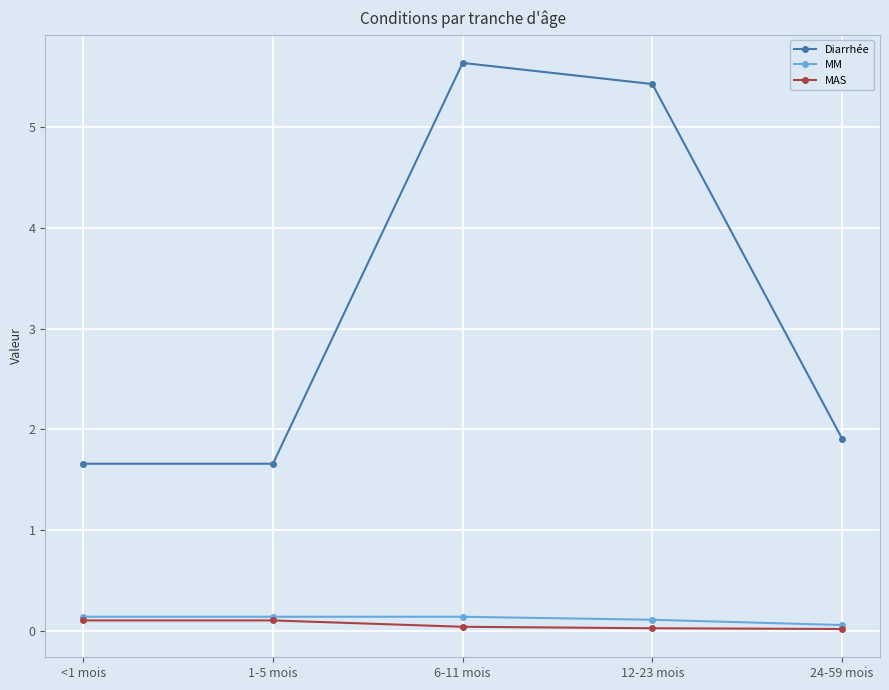

Read the Diarrhée value at 12-23 mois.

5.4